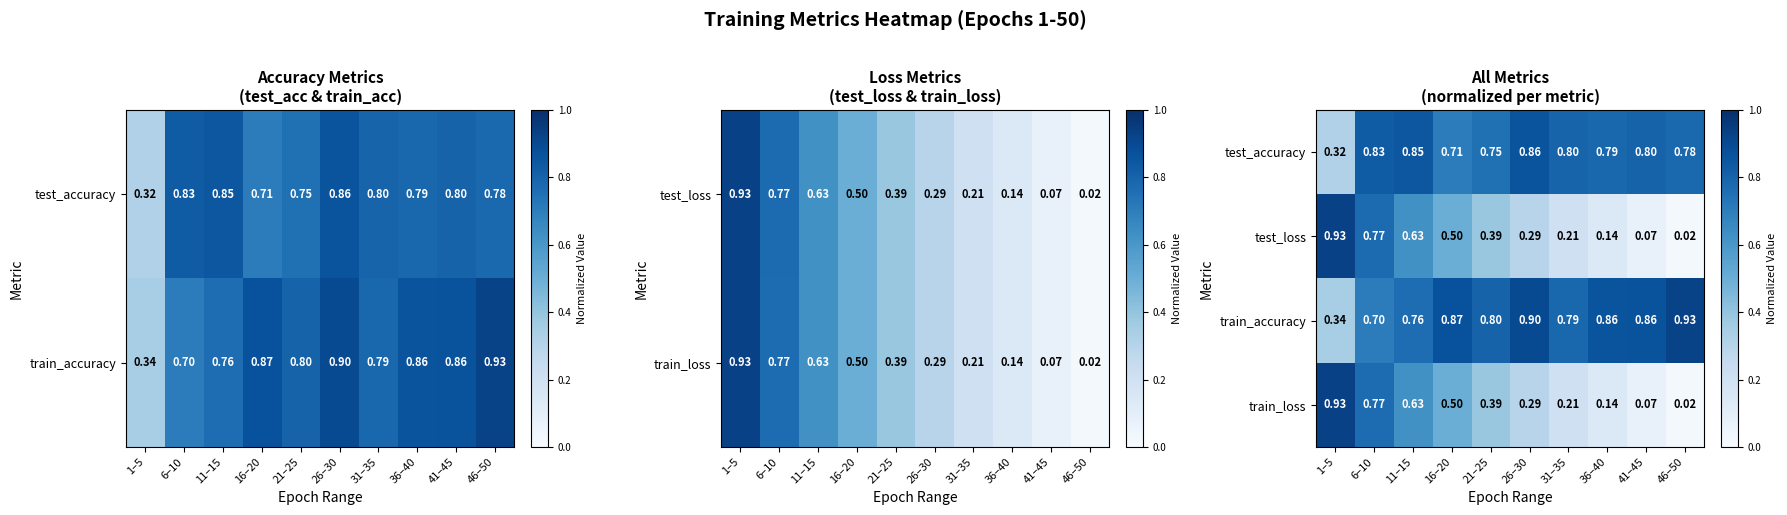

At which category is the sum across all series the highest?

6–10